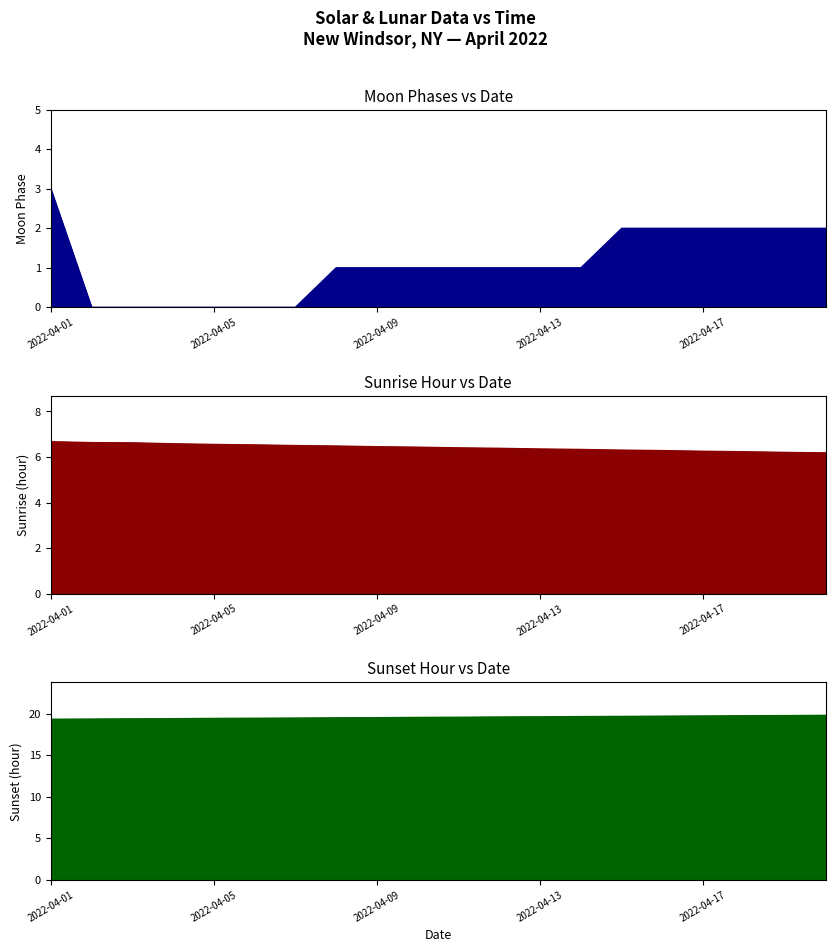

Reading left to right, extract all data points from this chart.

2022-04-01=3	2022-04-02=0	2022-04-03=0	2022-04-04=0	2022-04-05=0	2022-04-06=0	2022-04-07=0	2022-04-08=1	2022-04-09=1	2022-04-10=1	2022-04-11=1	2022-04-12=1	2022-04-13=1	2022-04-14=1	2022-04-15=2	2022-04-16=2	2022-04-17=2	2022-04-18=2	2022-04-19=2	2022-04-20=2